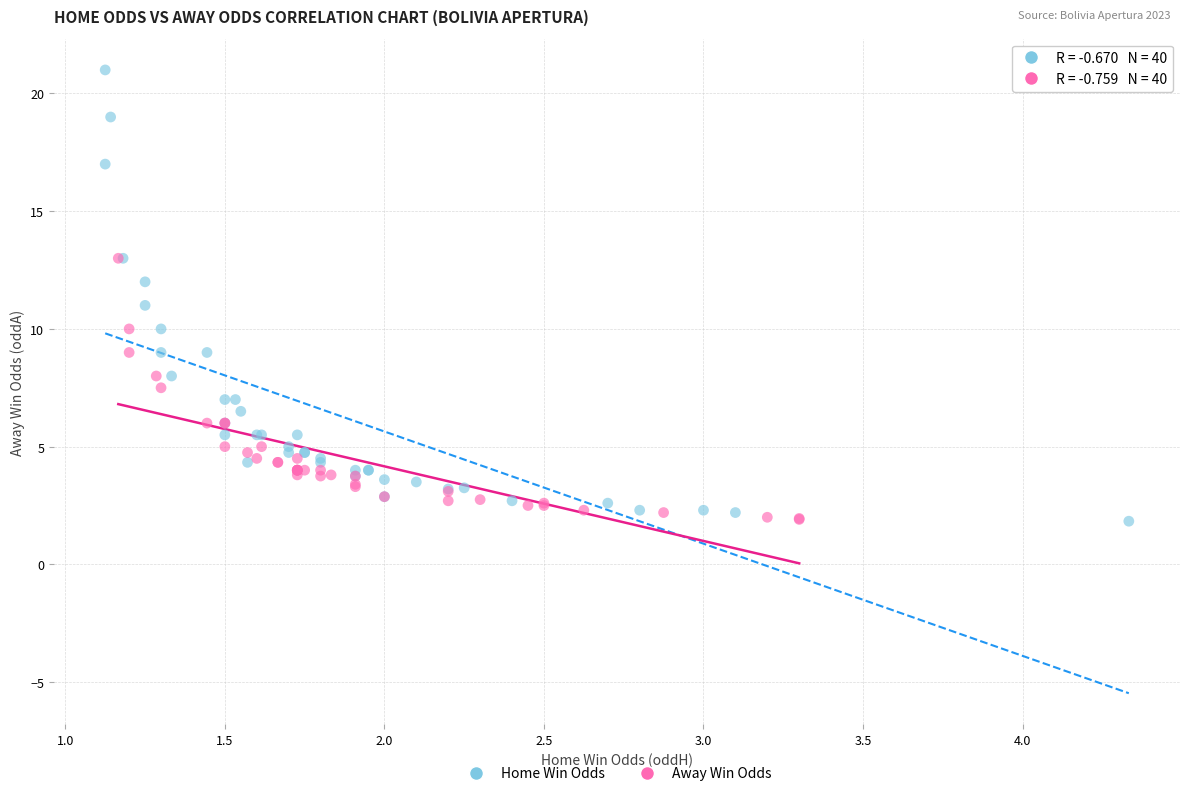

Which series reaches the maximum Y coordinate?

Home Win Odds